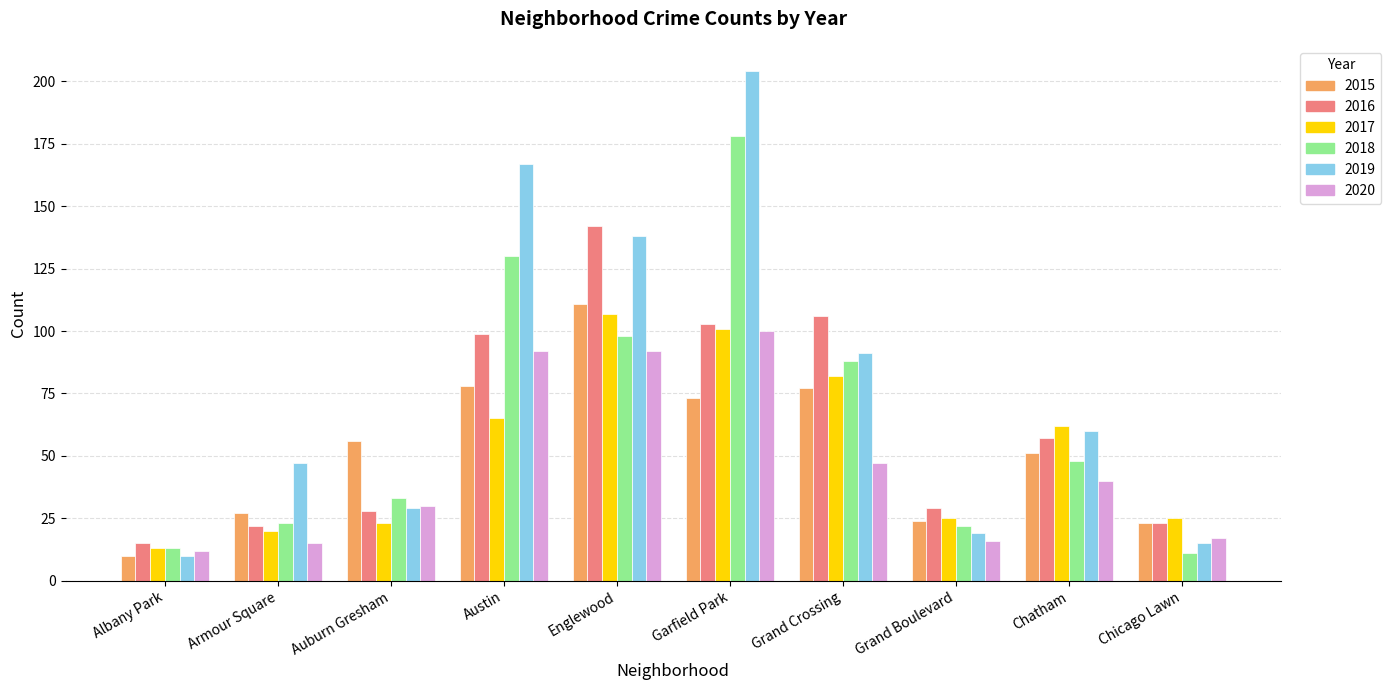

What is the difference between the second highest and minimum values in the 2016 series?

91